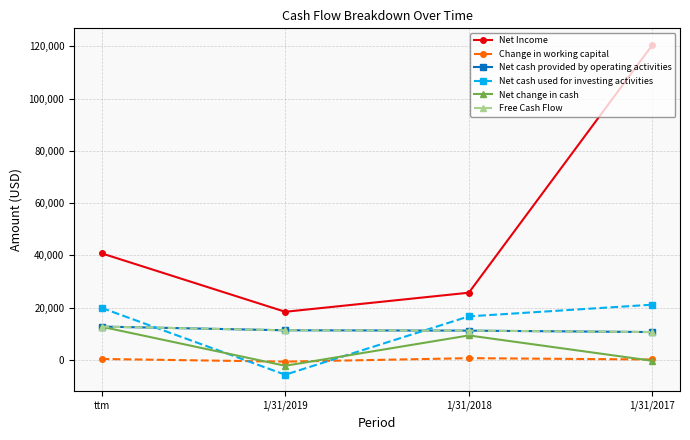

Is this an area chart (filled region under the line)?

No